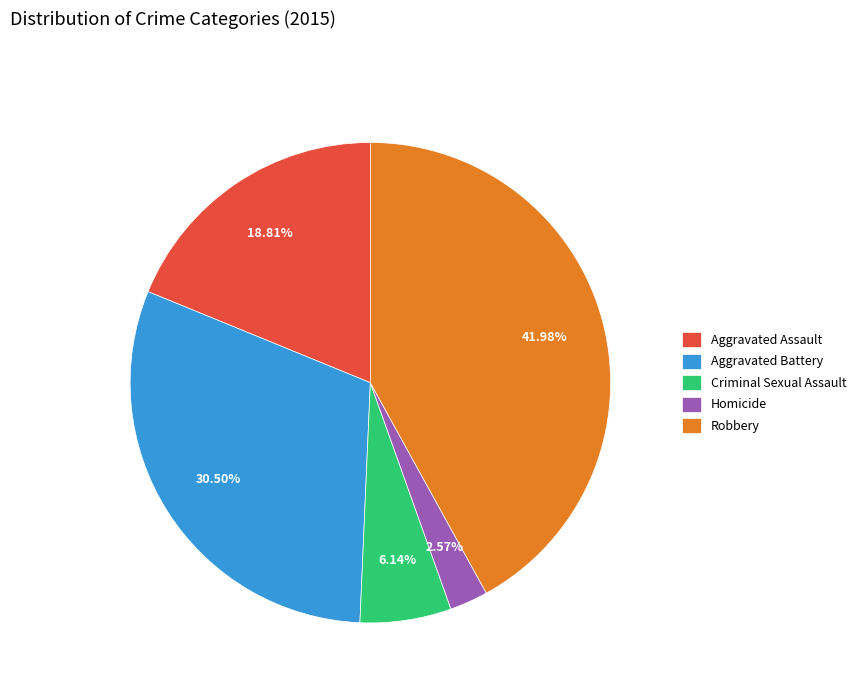

How many slices are in this pie chart?

5